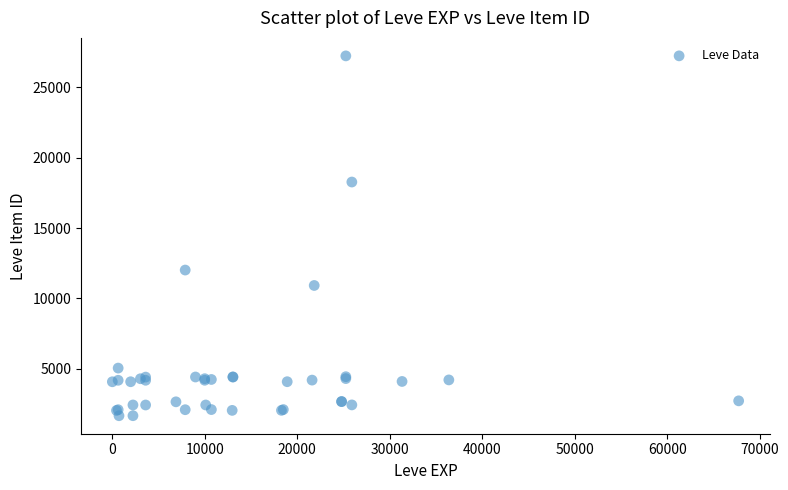

What Y value in the scatter plot is closest to 14448?

12018